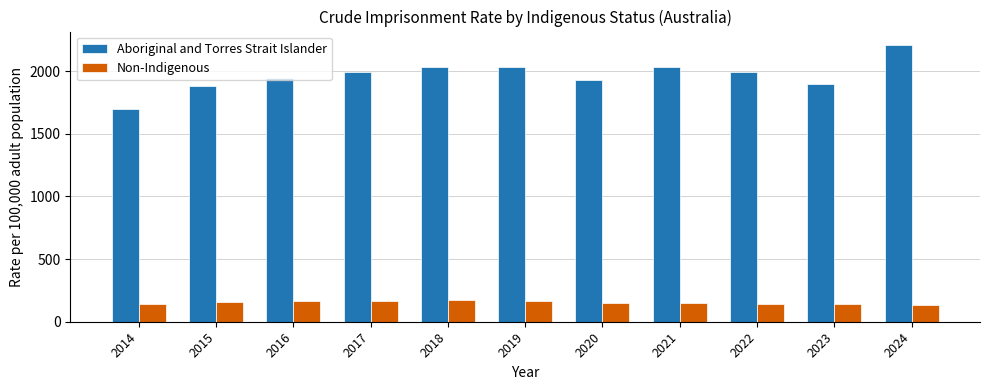

What is the value of the Aboriginal and Torres Strait Islander bar at the 2nd from the left?

1878.9